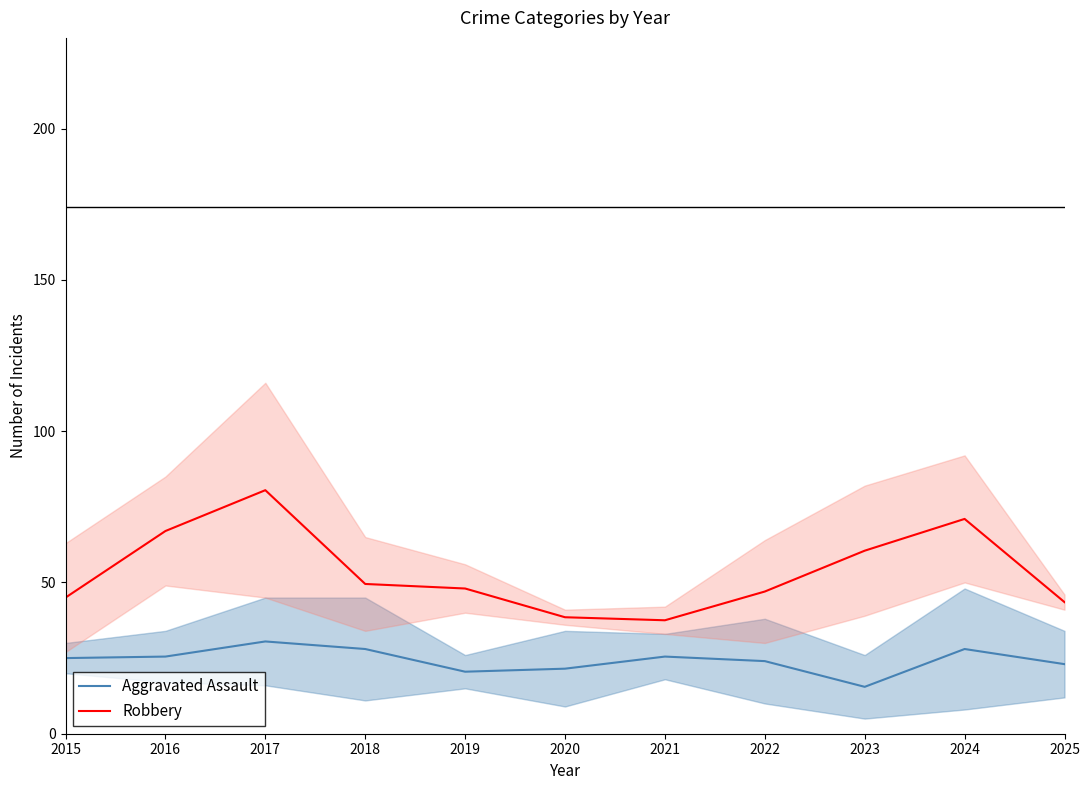

Between 2020 and 2019, which is larger?

2020